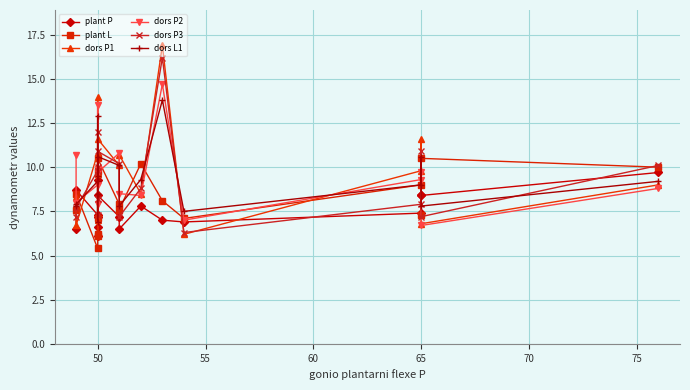

How many interior local valleys does the dors L1 series have?

4